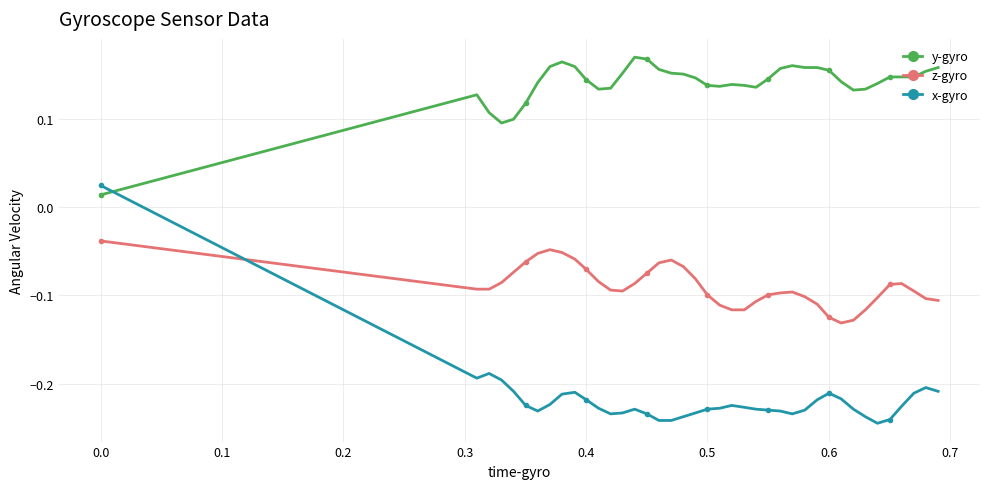

Which series has the largest range (max minus min)?

x-gyro